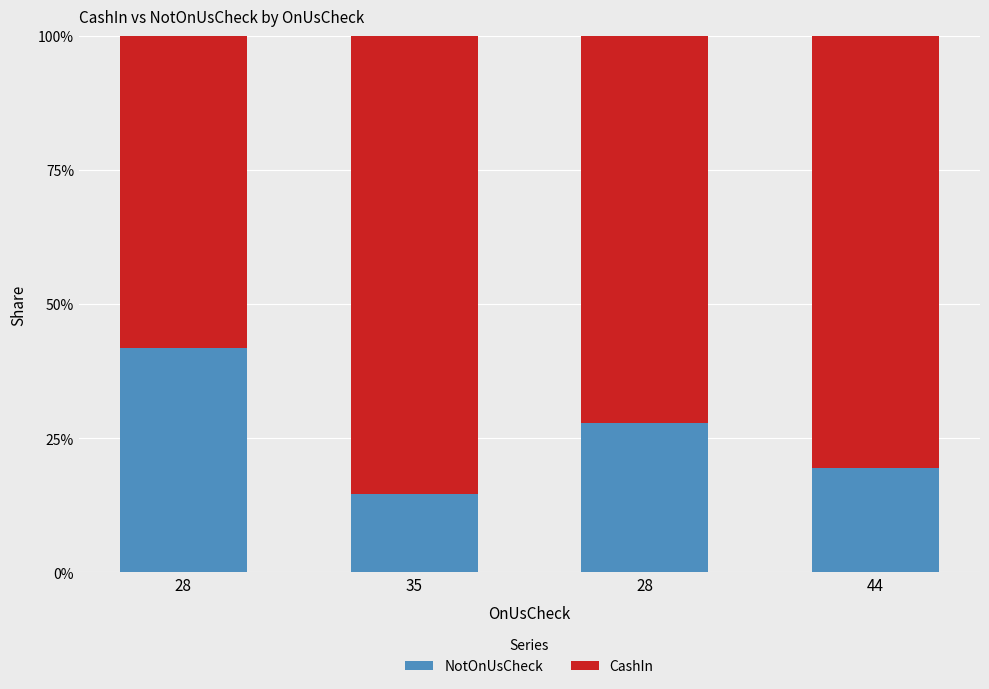

Is it true that NotOnUsCheck equals 0.4 at 28?

True